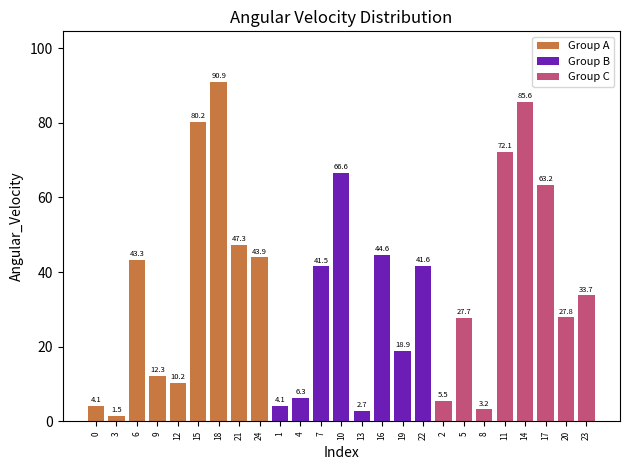

What is the average value?

35.2